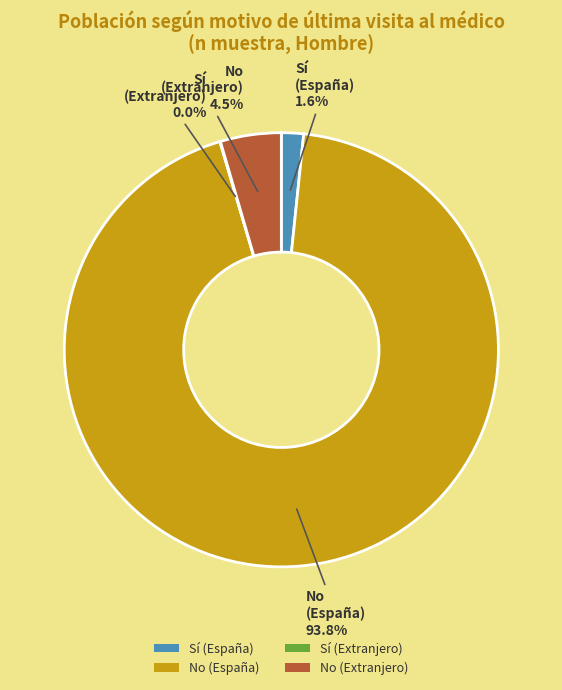

What percentage is NOT represented by Sí (España)?

98.4%